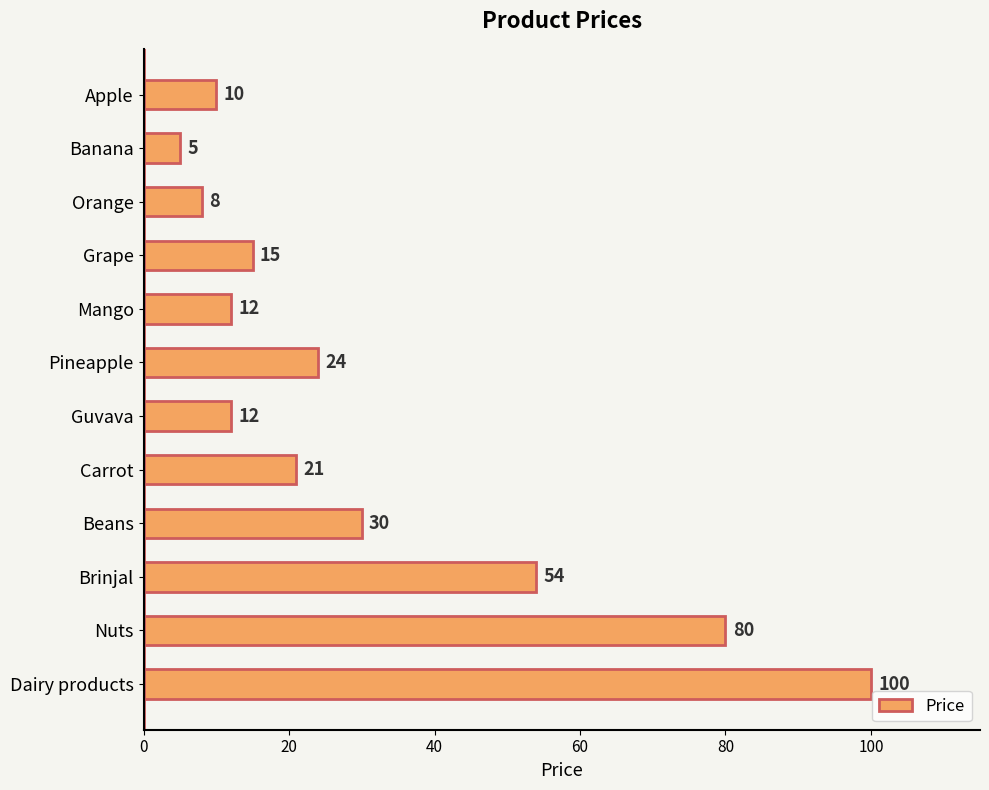

Is it true that the value at Dairy products is 55?

False